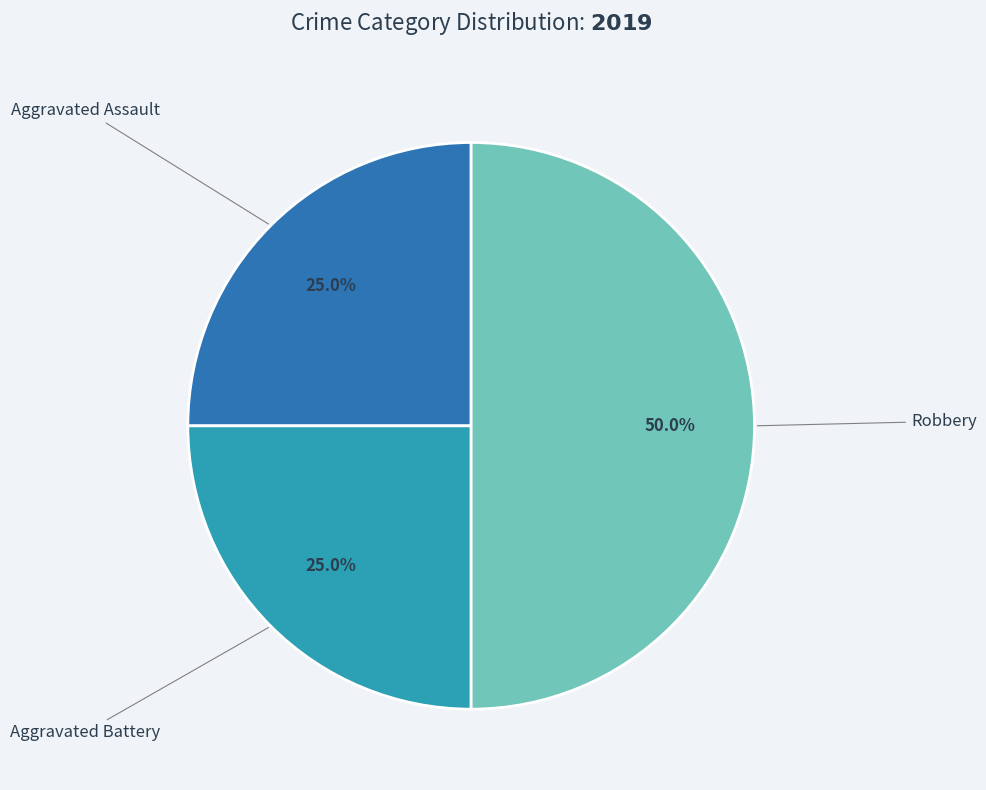

To the nearest percent, what percentage of the pie is Robbery?

50%